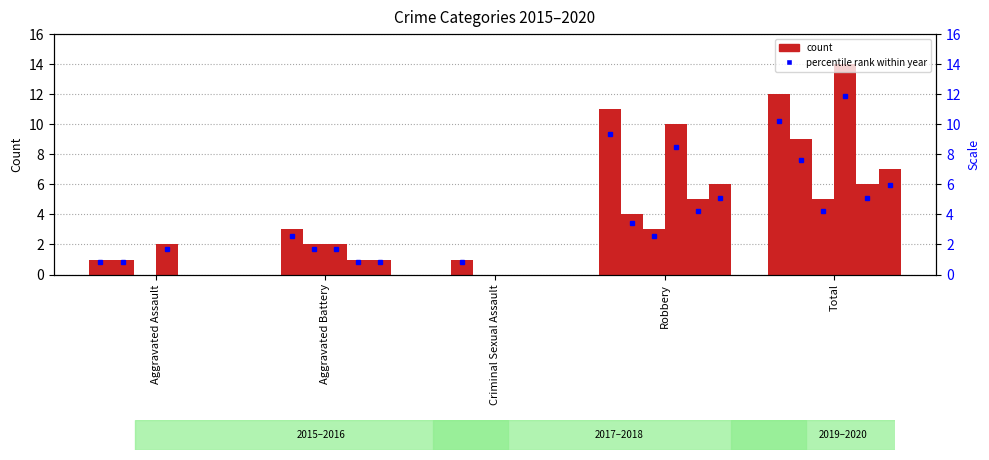

Reading left to right, list all the values displayed in this chart.

2015: 1	0	0	11	12
2016: 1	3	1	4	9
2017: 0	2	0	3	5
2018: 2	2	0	10	14
2019: 0	1	0	5	6
2020: 0	1	0	6	7